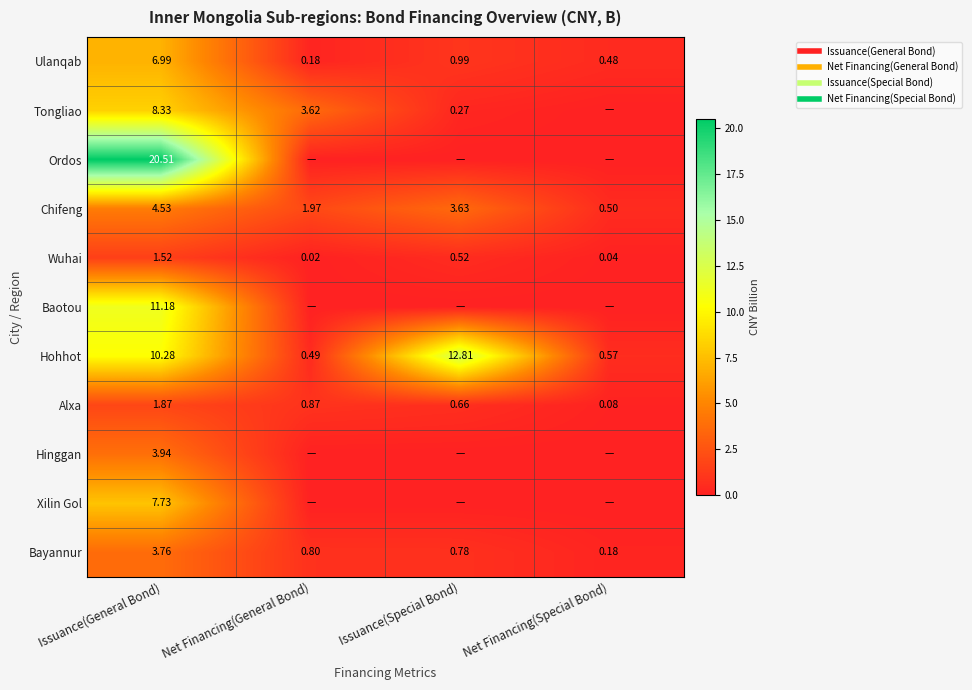

List the series in order of their peak value, highest first.

Ordos, Hohhot, Baotou, Tongliao, Xilin Gol, Ulanqab, Chifeng, Hinggan, Bayannur, Alxa, Wuhai